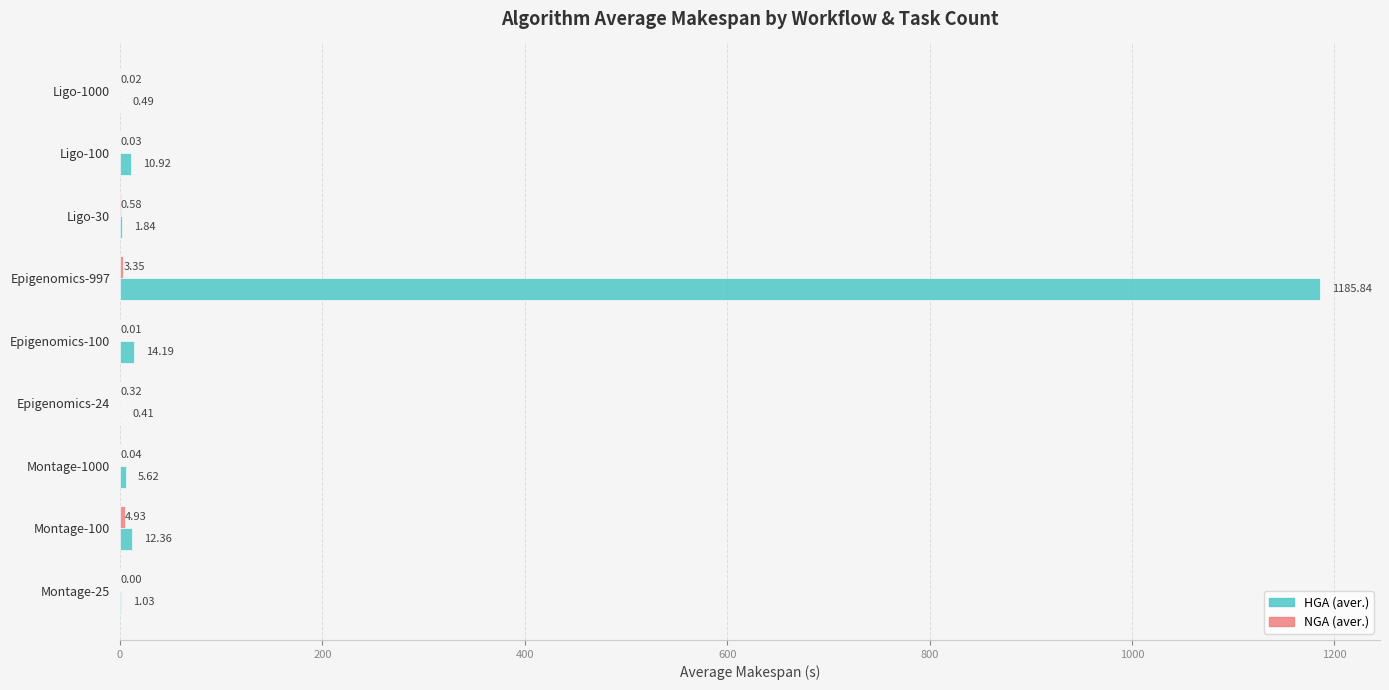

What is the sum of the HGA (aver.) values at Montage-1000 and Ligo-1000?

6.1